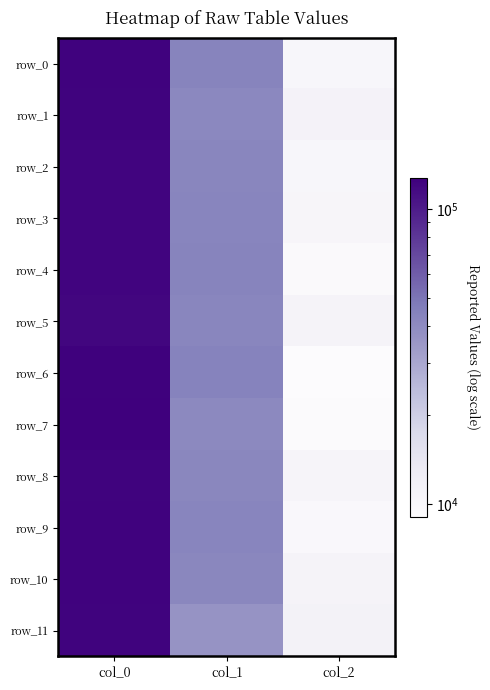

What is the sum of all row_10 values?

177137.2